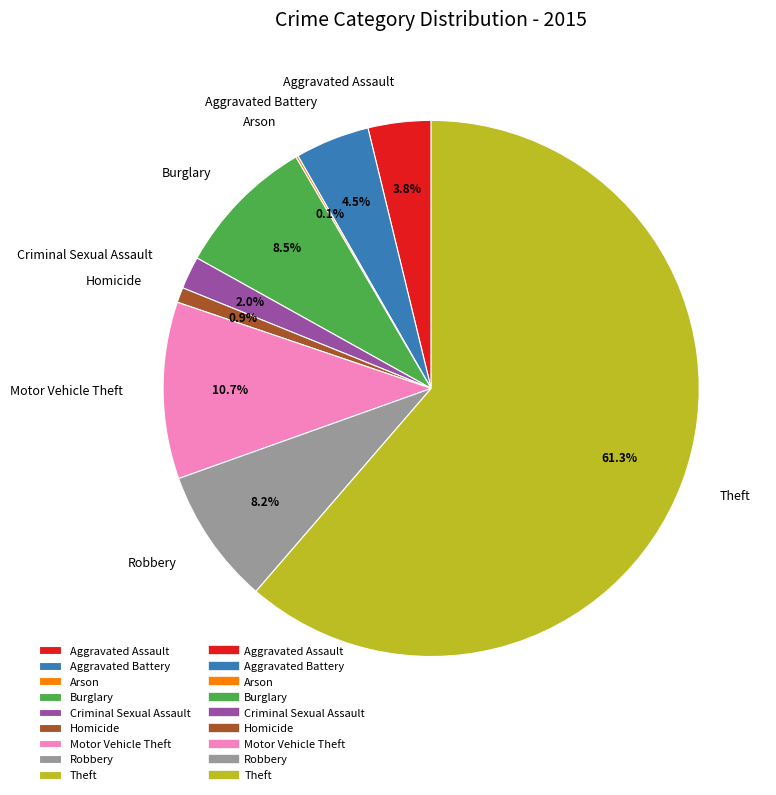

What percentage do Robbery and Theft together represent?

69.5%